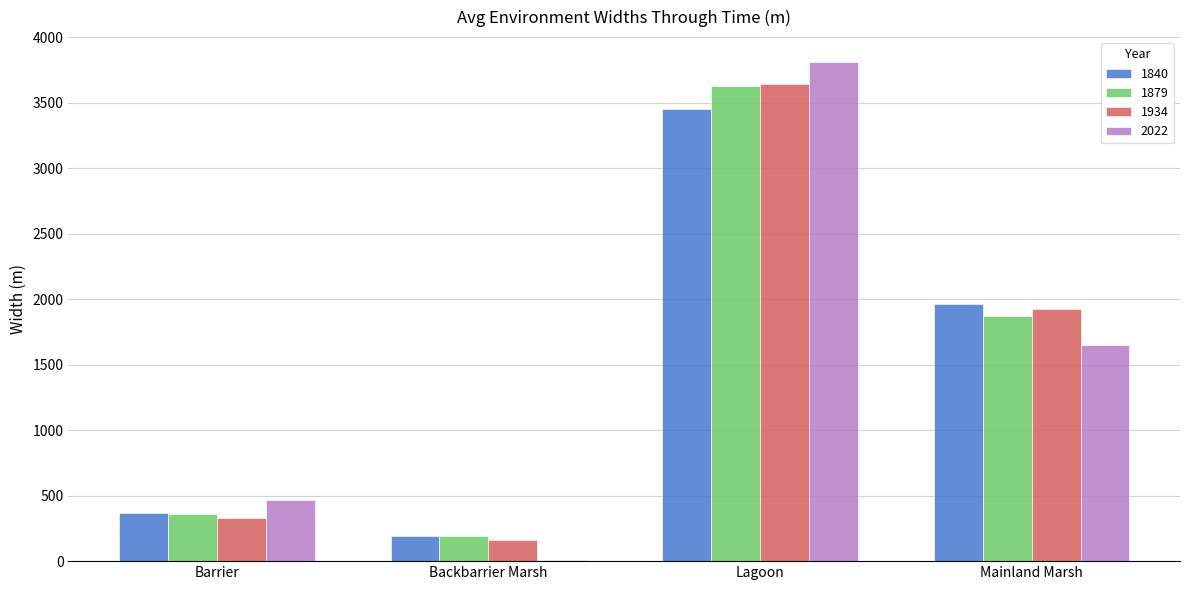

What is the greatest value displayed?

3811.5